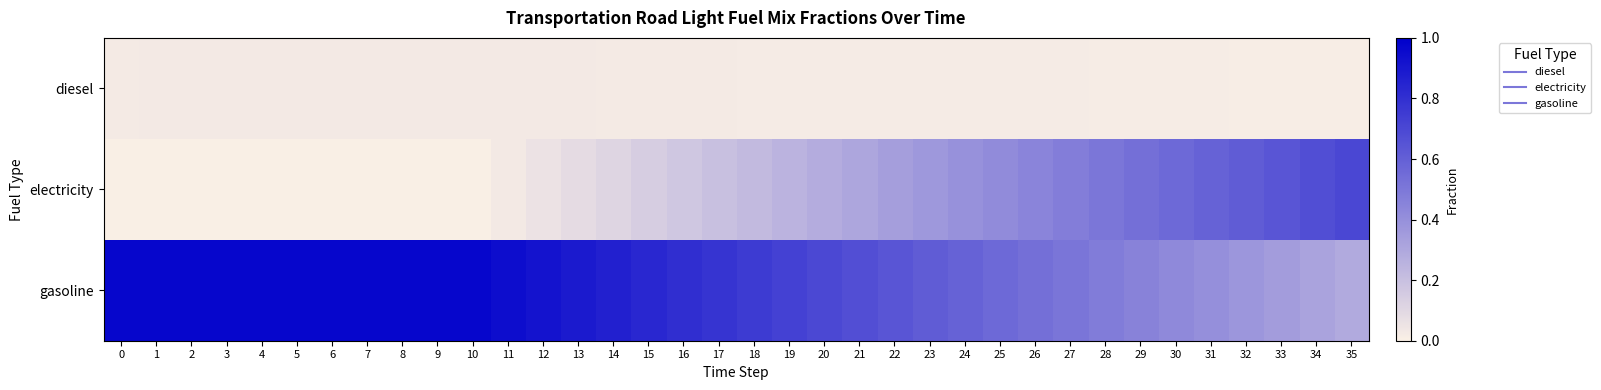

Rank the series by their maximum value, from lowest to highest.

row_0, row_1, row_2